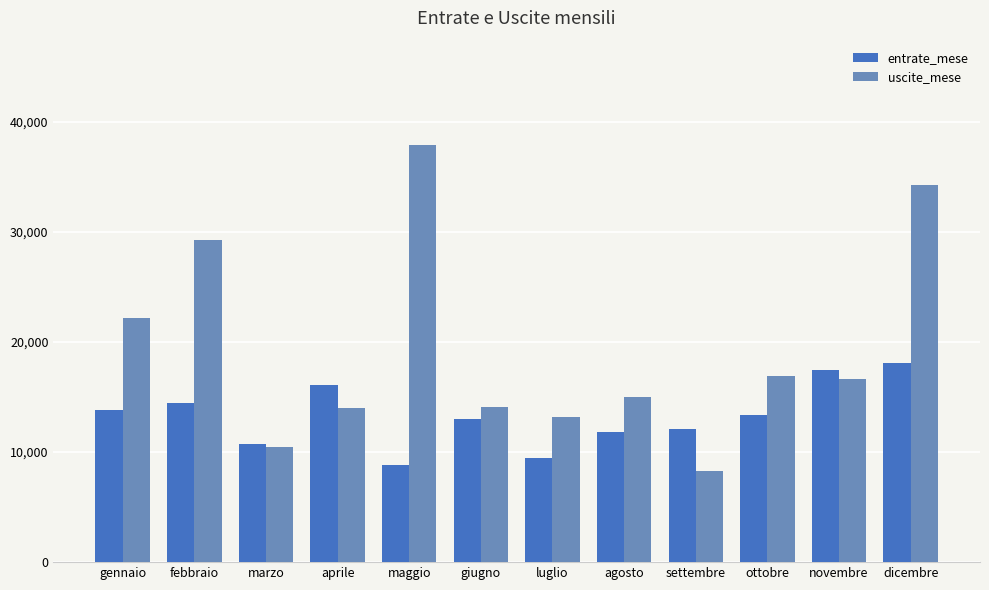

How many values in the uscite_mese series are below 16645?

6